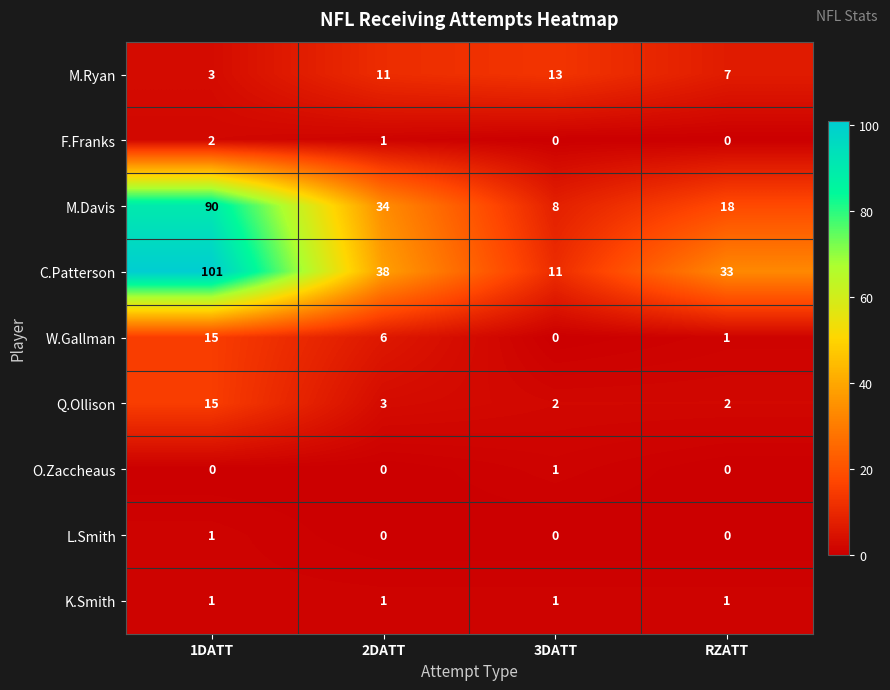

True or false: O.Zaccheaus has a value of 0 at RZATT.

True